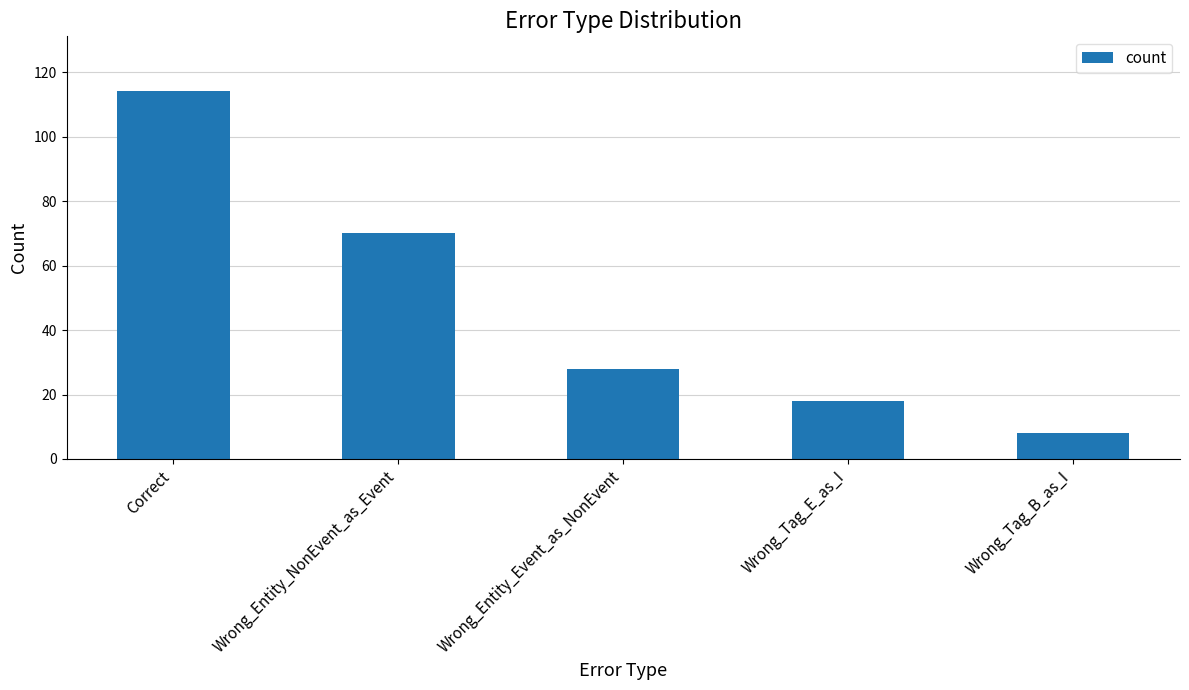

What value does the data have at Wrong_Tag_E_as_I, to the nearest 10?

20